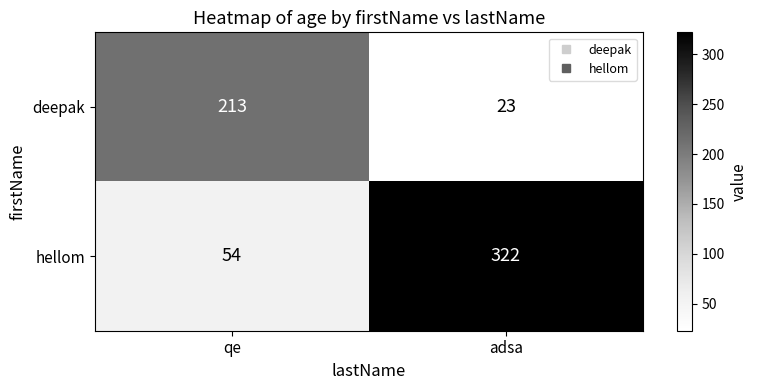

At adsa, list the series in order from smallest to largest.

deepak, hellom